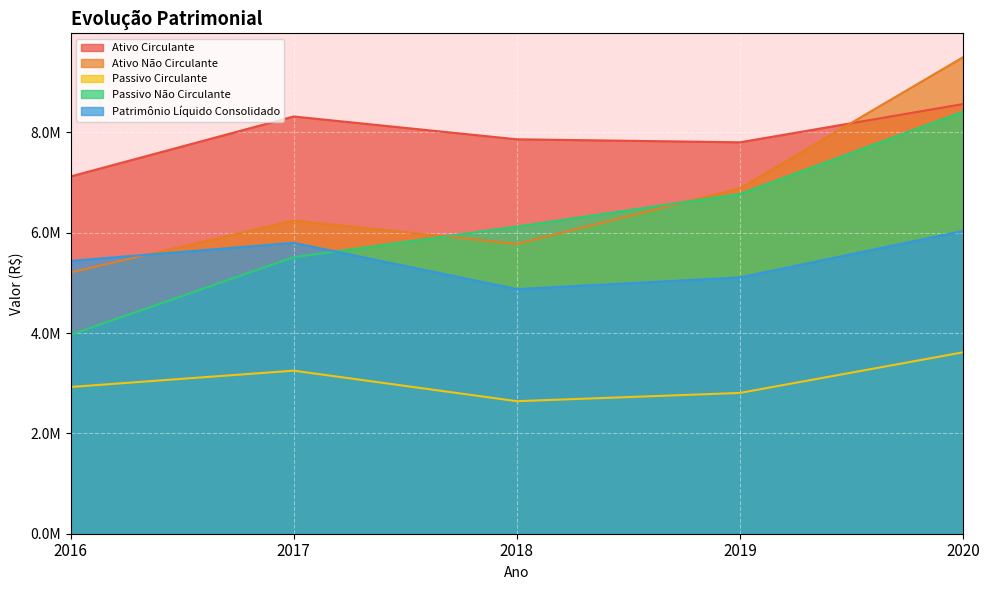

At which label is Passivo Não Circulante closest to 6188393?

2018